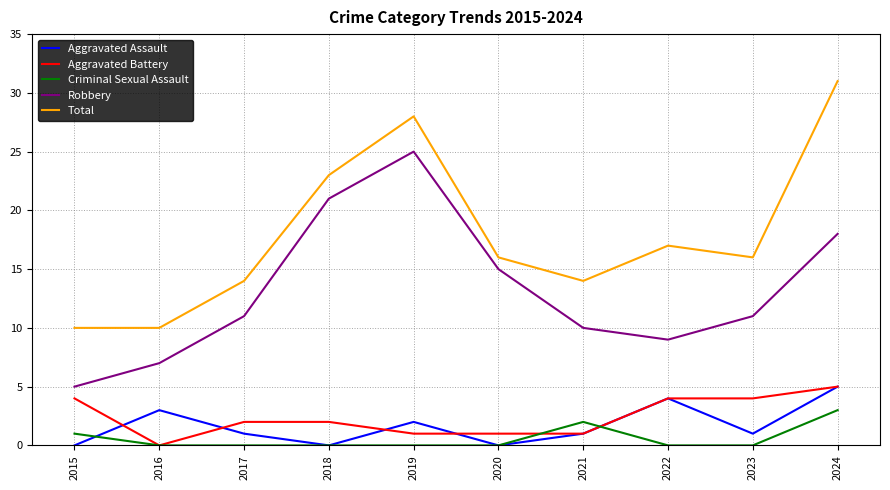

Where is Aggravated Assault nearest to the value 2?

2019